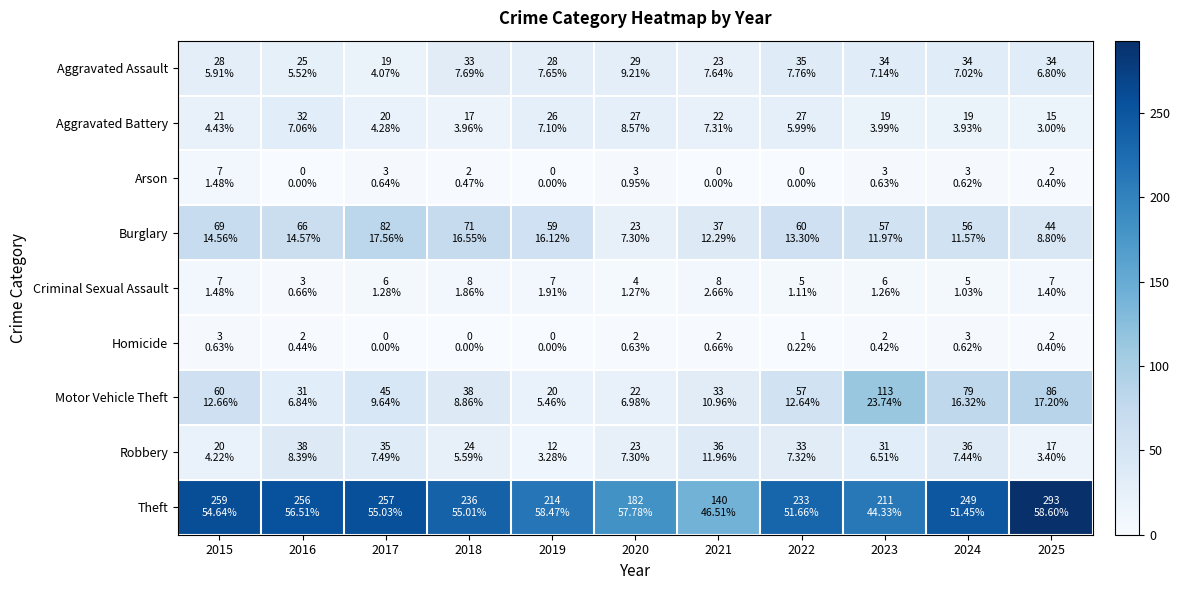

Between 2015 and 2022, which is larger?

2022